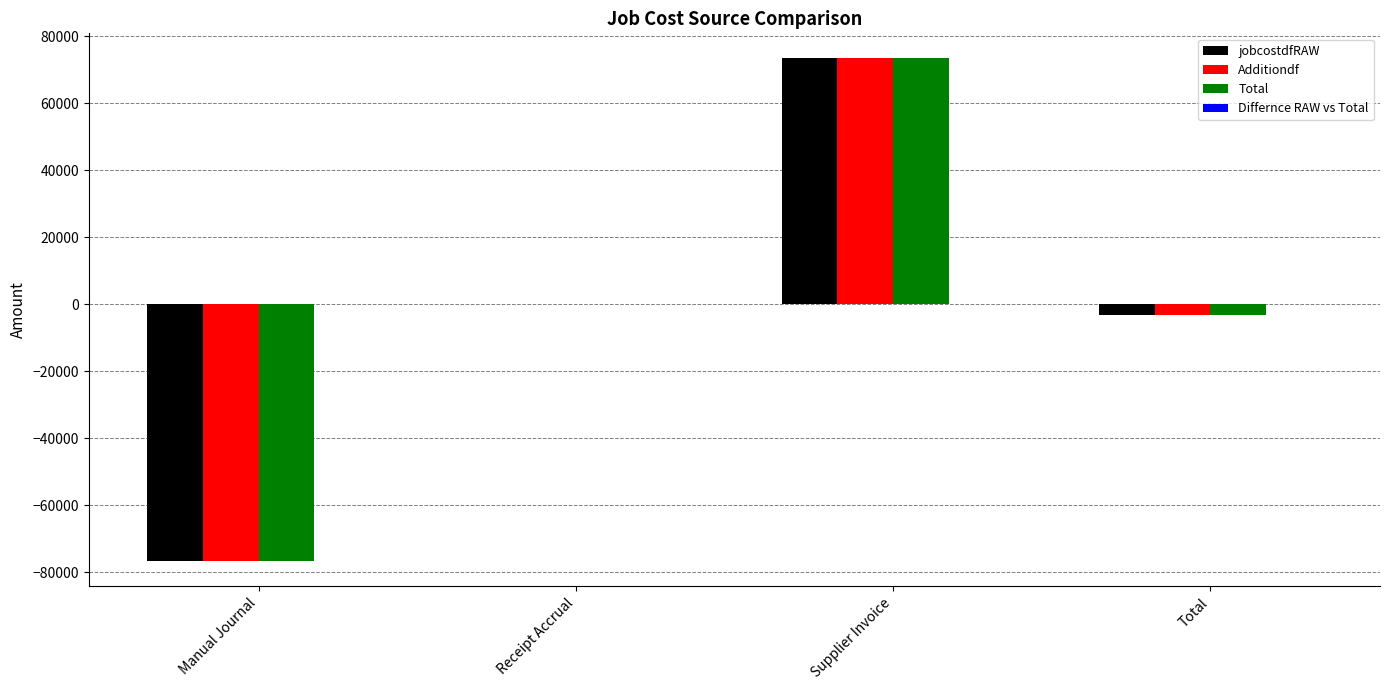

Are the bars grouped side by side (vs. stacked)?

Yes